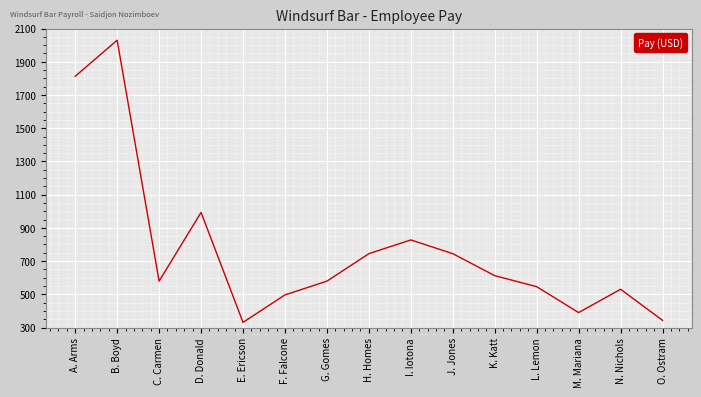

Between J. Jones and O. Ostram, which is larger?

J. Jones